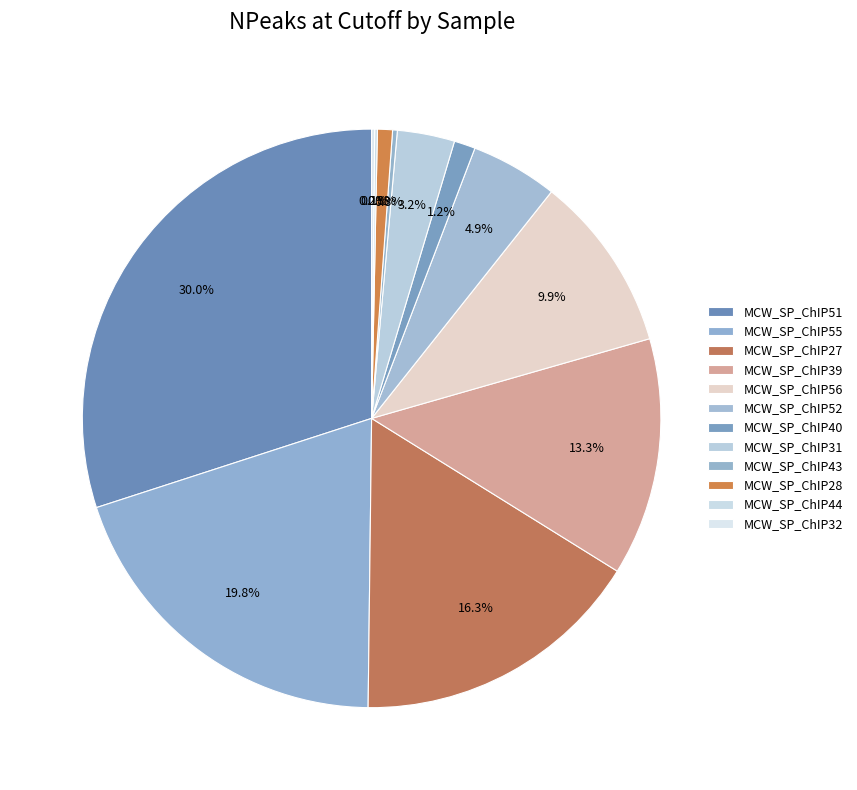

What is the ratio of the value at MCW_SP_ChIP39 to the value at MCW_SP_ChIP28?

15.9